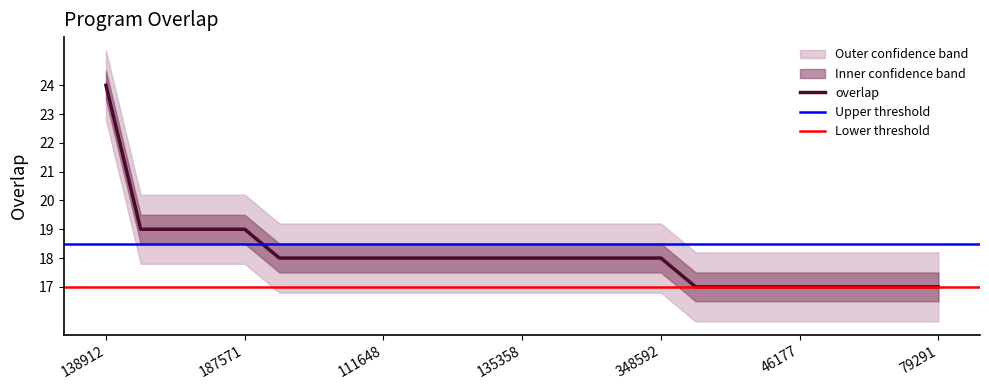

What is the average value?

18